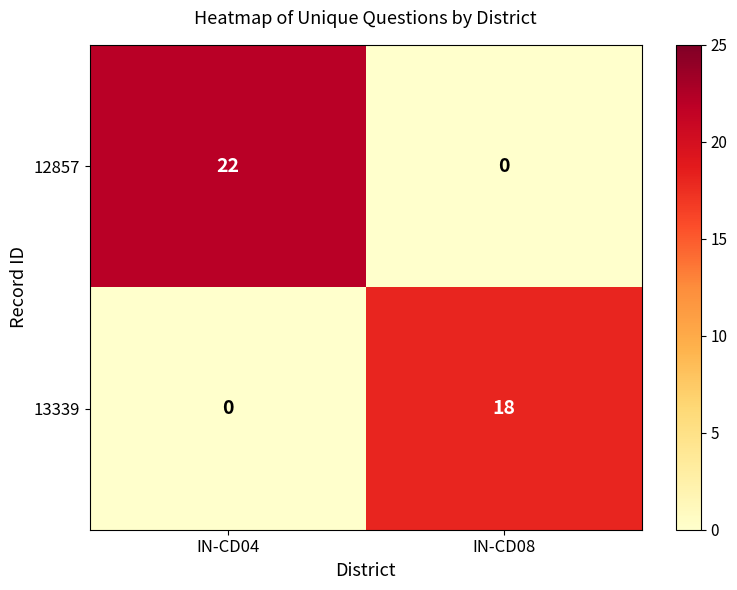

Is it true that 12857 equals 22 at IN-CD04?

True